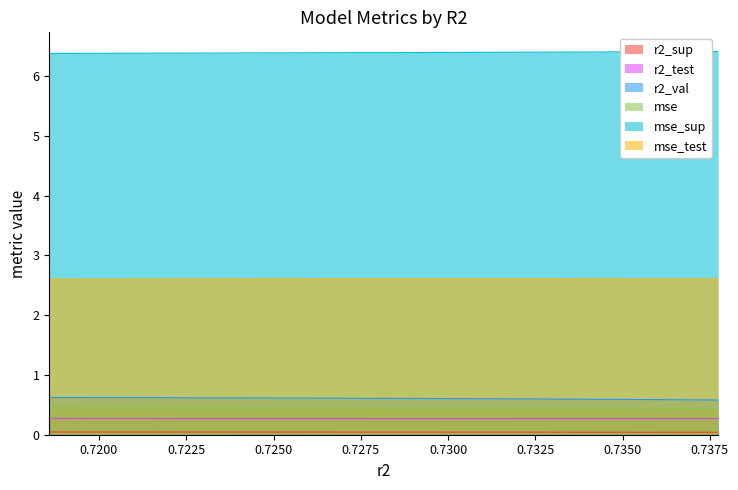

What is the label of the 6th point from the right?

0.728686361656325